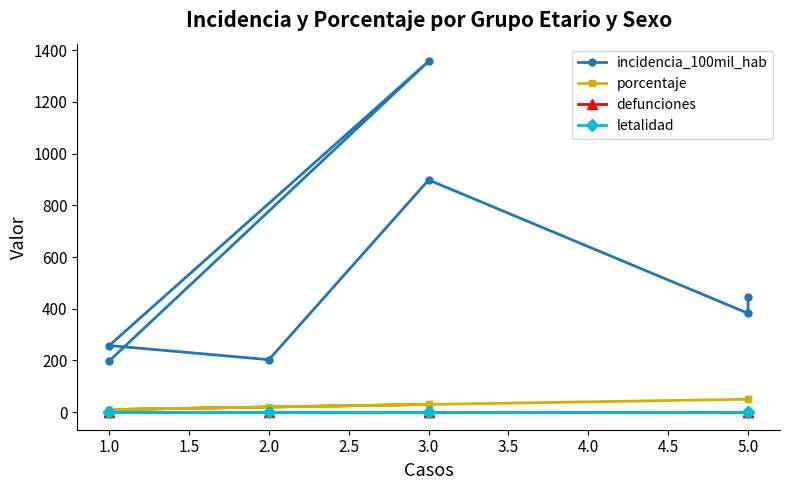

True or false: defunciones and incidencia_100mil_hab intersect in this chart.

False